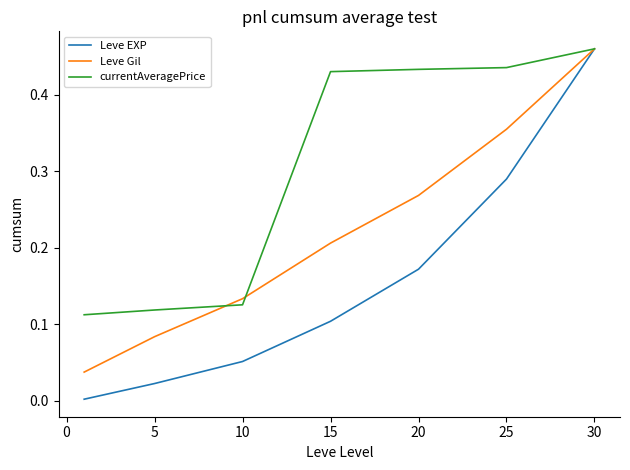

Which series has the largest range (max minus min)?

Leve EXP